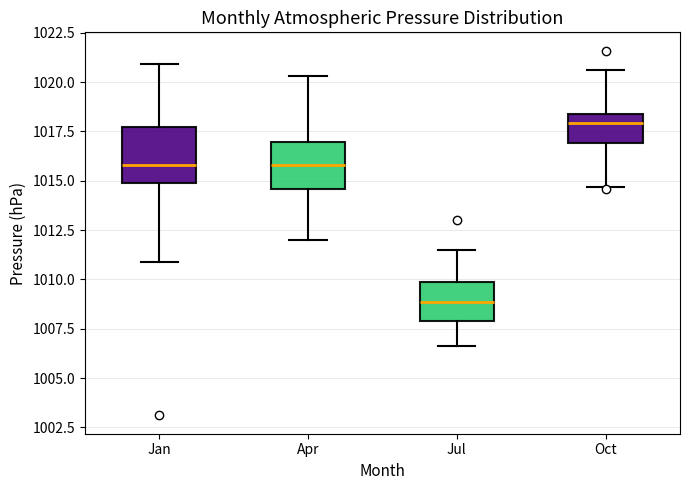

Which box's median line is the lowest?

Jul